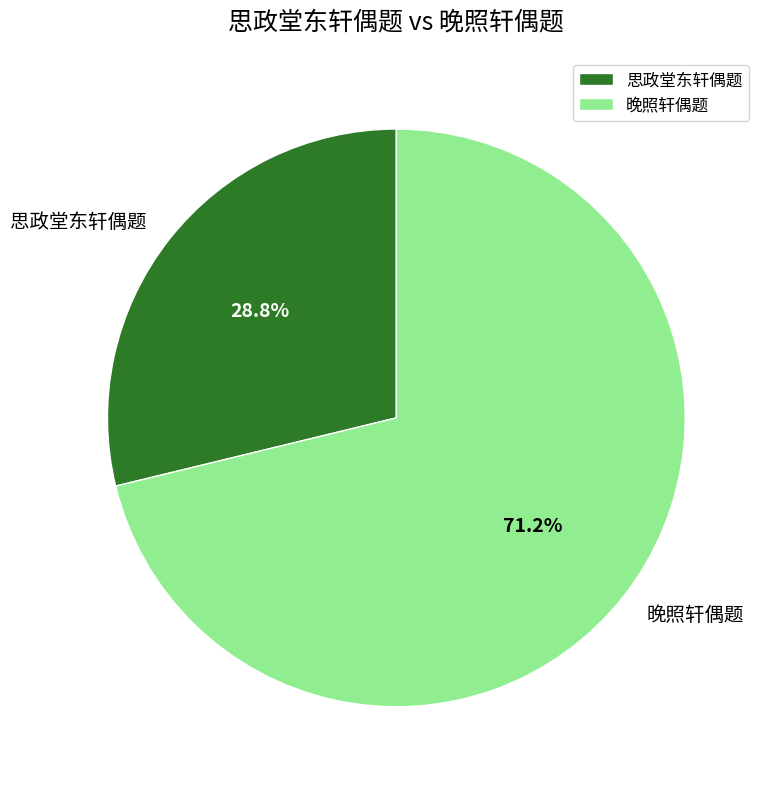

Is there any slice that represents more than half of the pie?

Yes